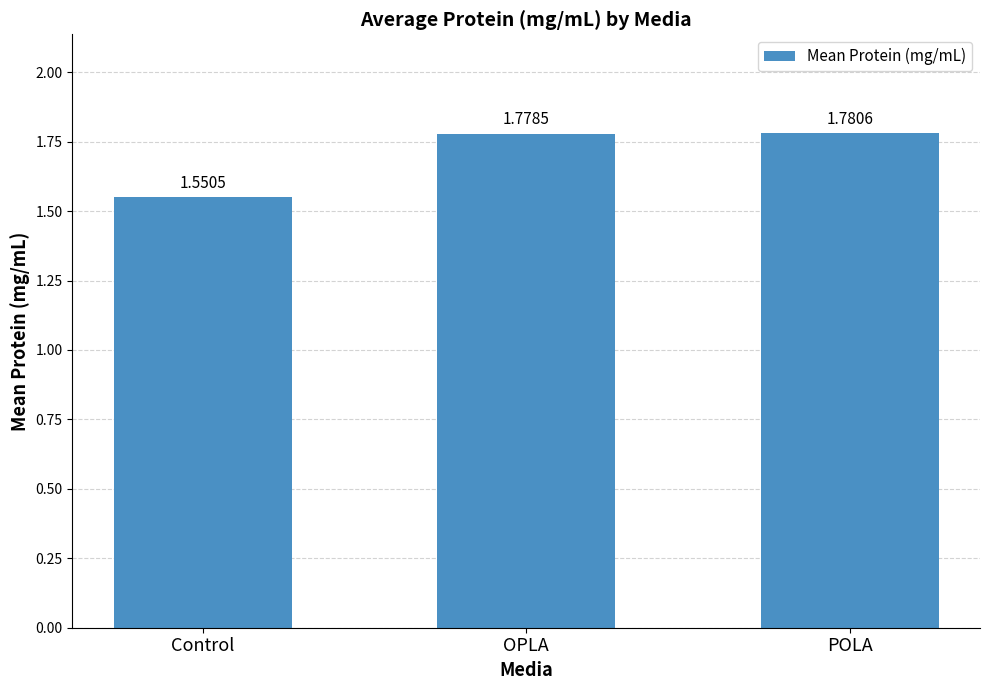

What is the label of the 2nd bar from the left?

OPLA